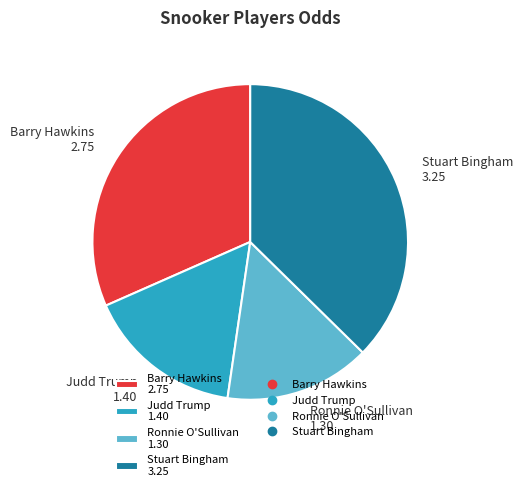

True or false: Ronnie O'Sullivan 1.30 accounts for 15% of the total.

True